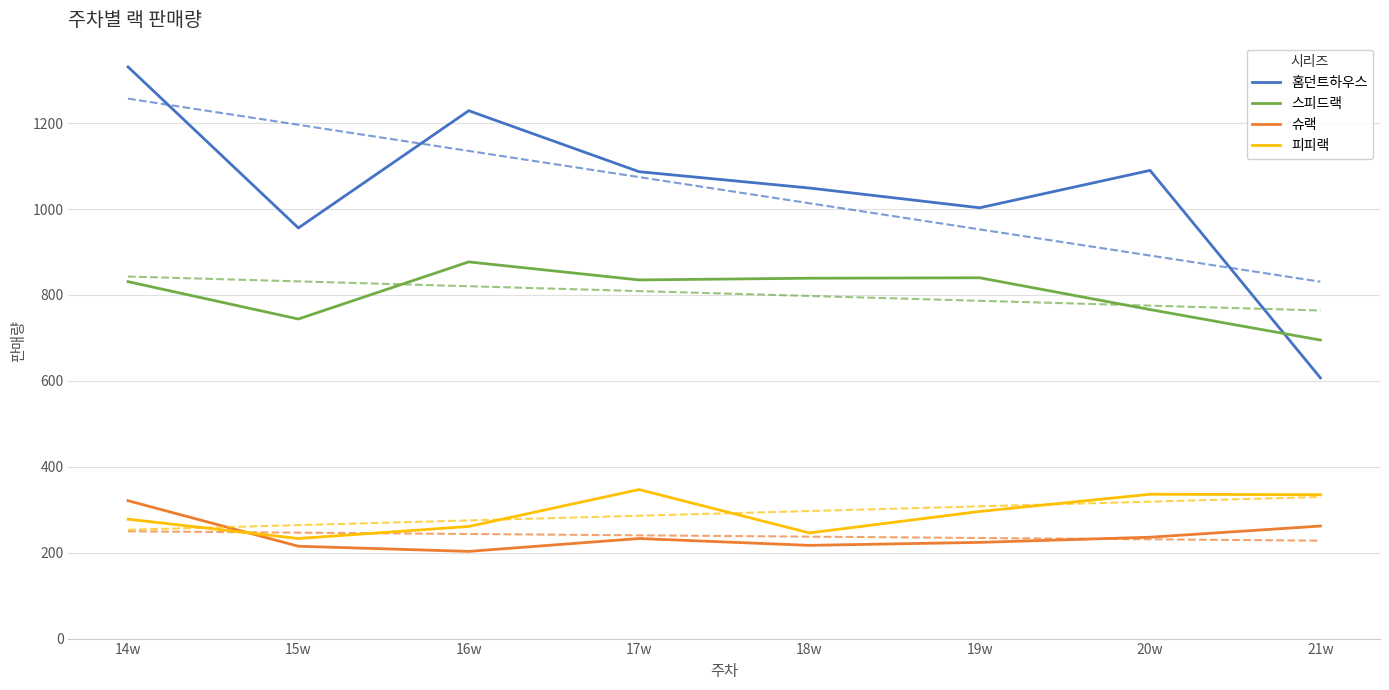

What position from the left is 18w?

5